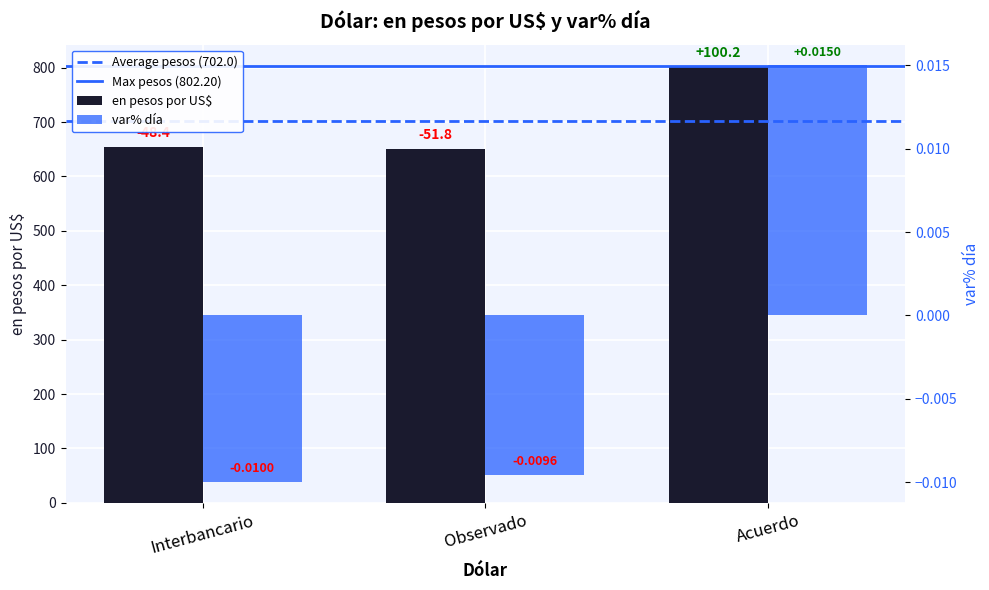

Reading right to left, list all the values displayed in this chart.

en pesos por US$: 802.2	650.2	653.5
var% día: 0.0	-0.0	-0.0